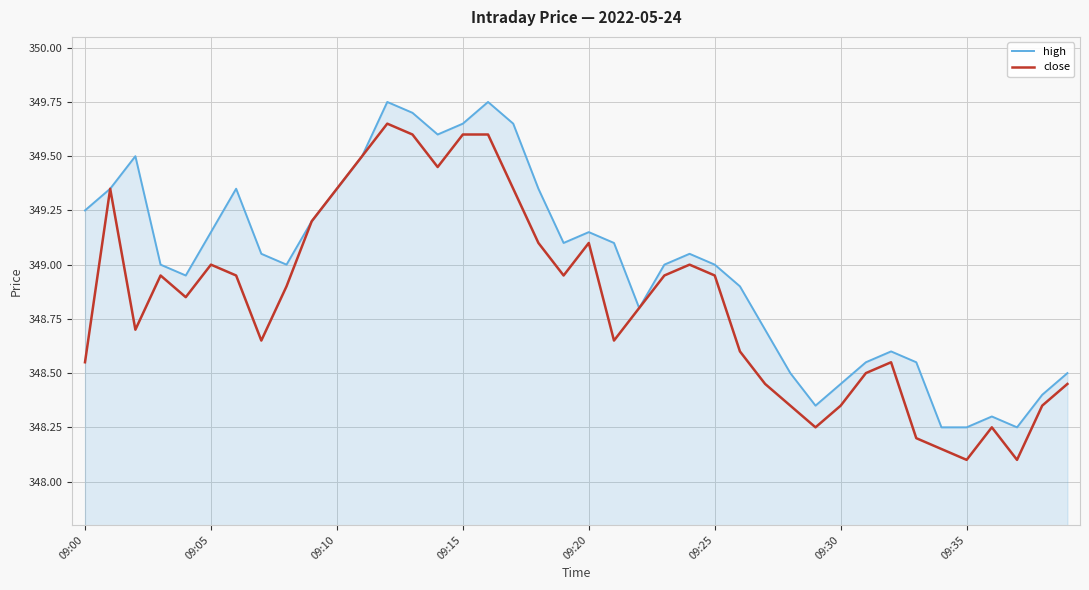

Rank the series by their maximum value, from lowest to highest.

close, high